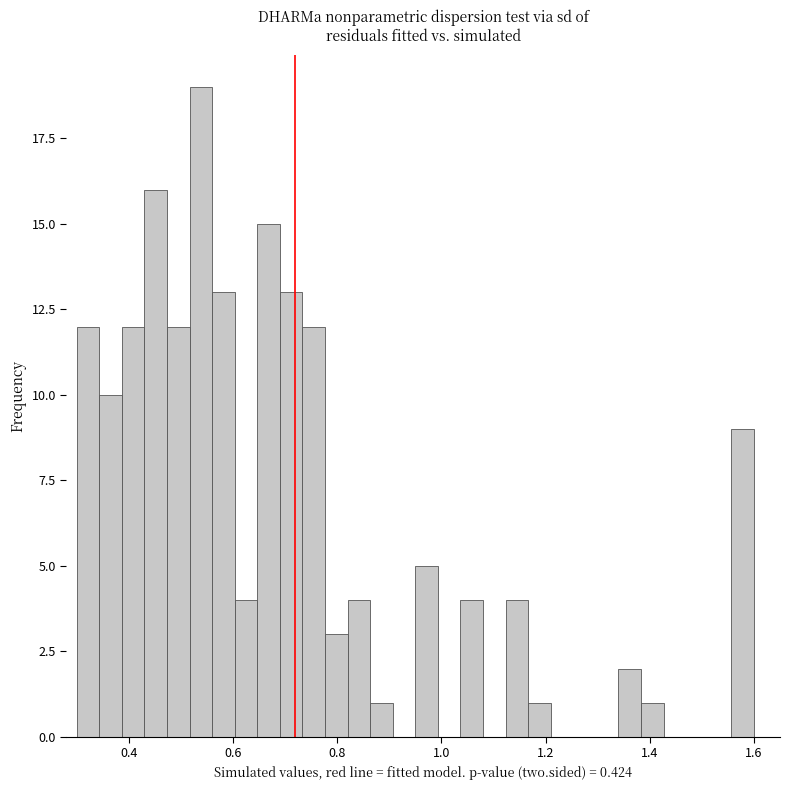

Read against the x-axis, roughly where is the centre of the tallest bar?

0.54